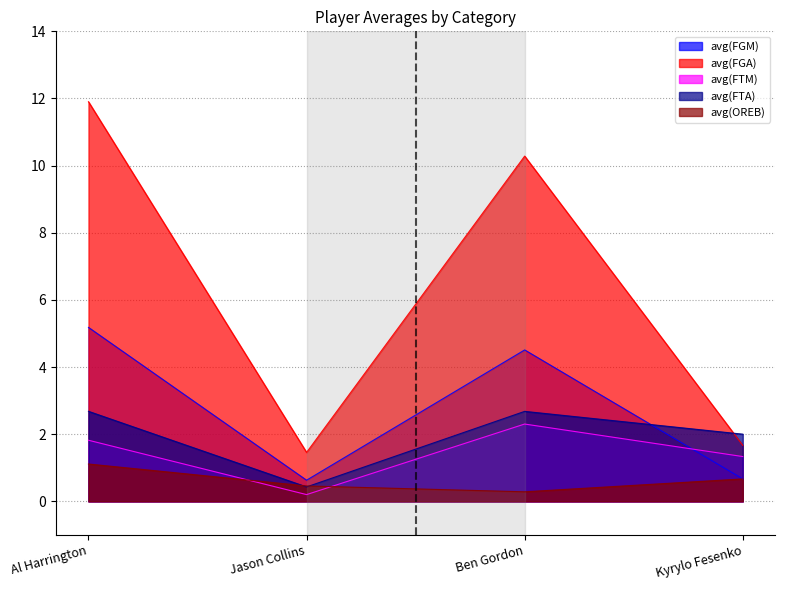

List the series in order of their peak value, highest first.

avg(FGA), avg(FGM), avg(FTA), avg(FTM), avg(OREB)